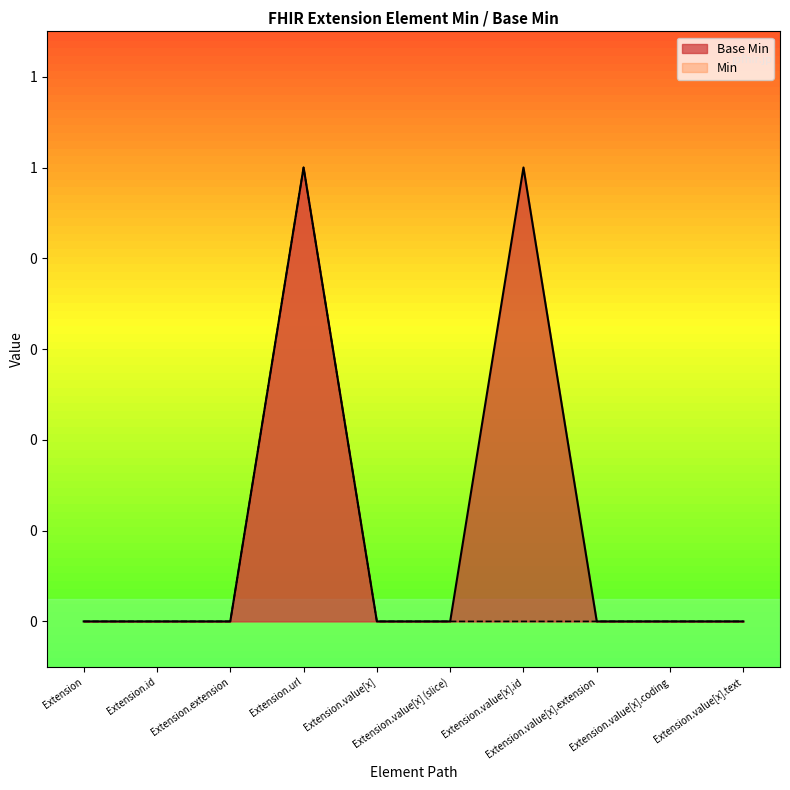

What is the difference between the maximum and minimum values?

1